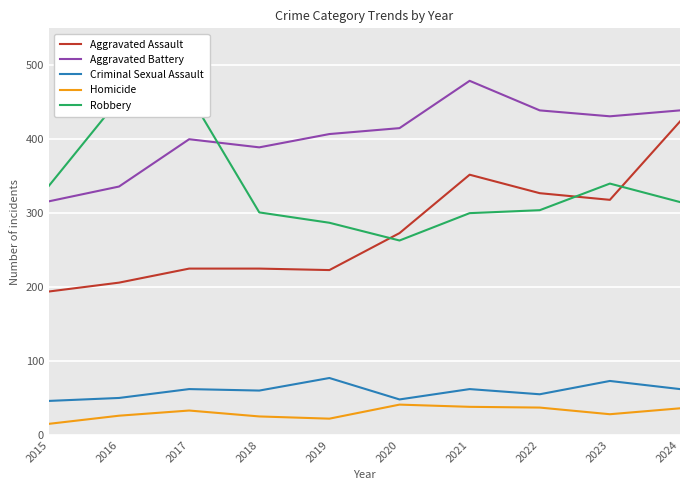

List the series in order of their peak value, lowest first.

Homicide, Criminal Sexual Assault, Aggravated Assault, Robbery, Aggravated Battery